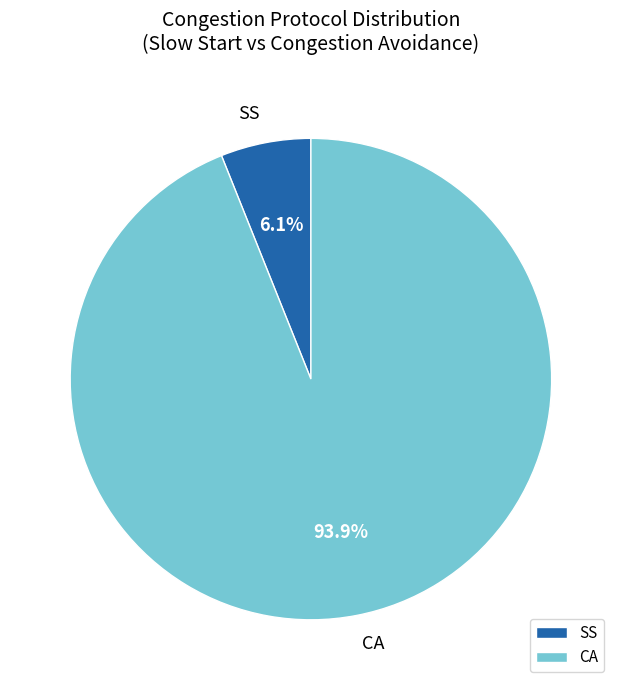

To the nearest percent, what is the difference between the largest and smallest slice percentages?

88%